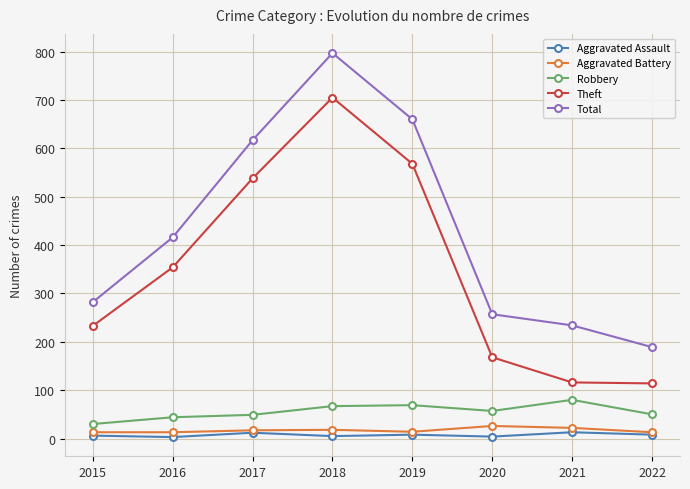

What is the spread (max minus min) of values at 2021?

221